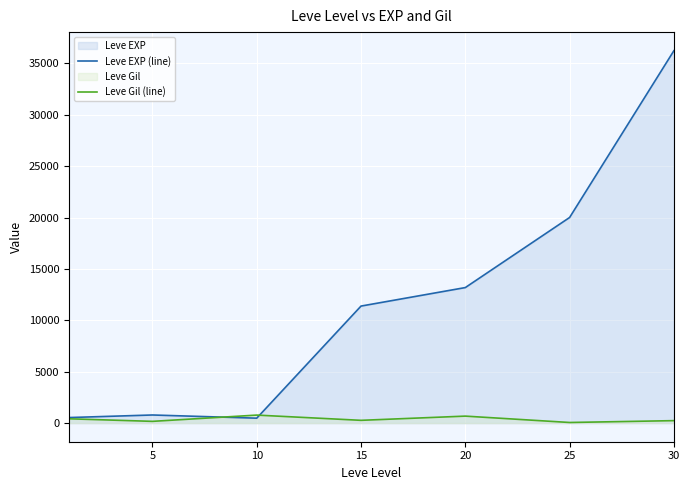

How many interior local peaks does the Leve Gil (line) series have?

2